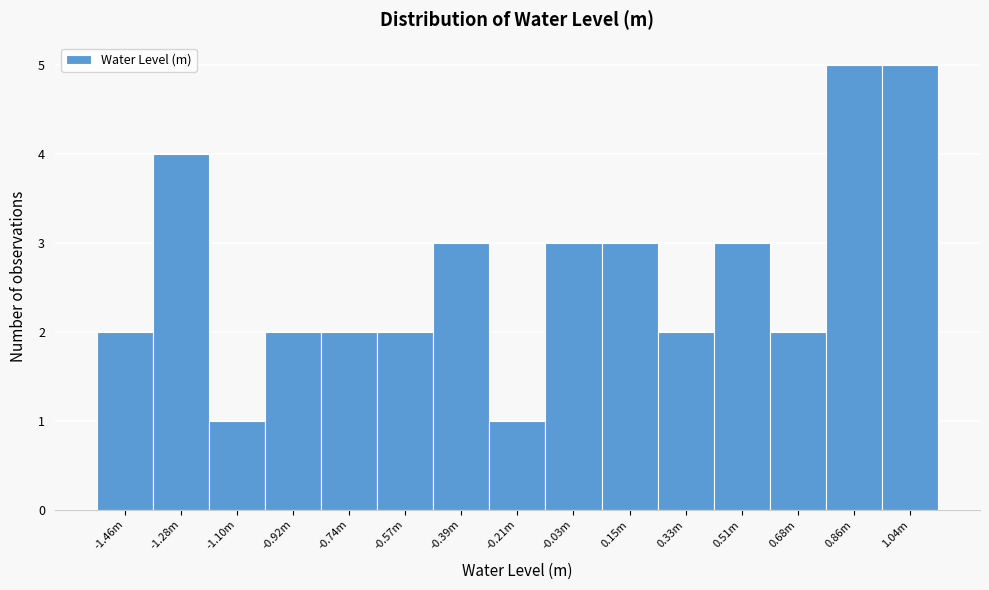

Reading left to right, extract all data points from this chart.

-1.46m=2	-1.28m=4	-1.10m=1	-0.92m=2	-0.74m=2	-0.57m=2	-0.39m=3	-0.21m=1	-0.03m=3	0.15m=3	0.33m=2	0.51m=3	0.68m=2	0.86m=5	1.04m=5